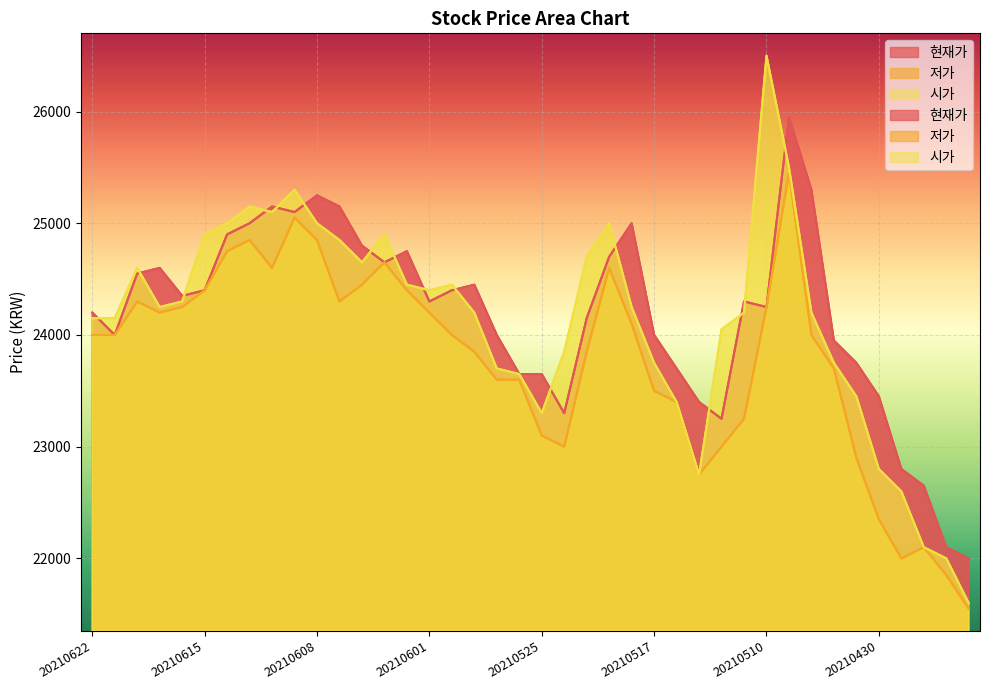

What is the difference between the maximum and minimum values in the 저가 series?

3900